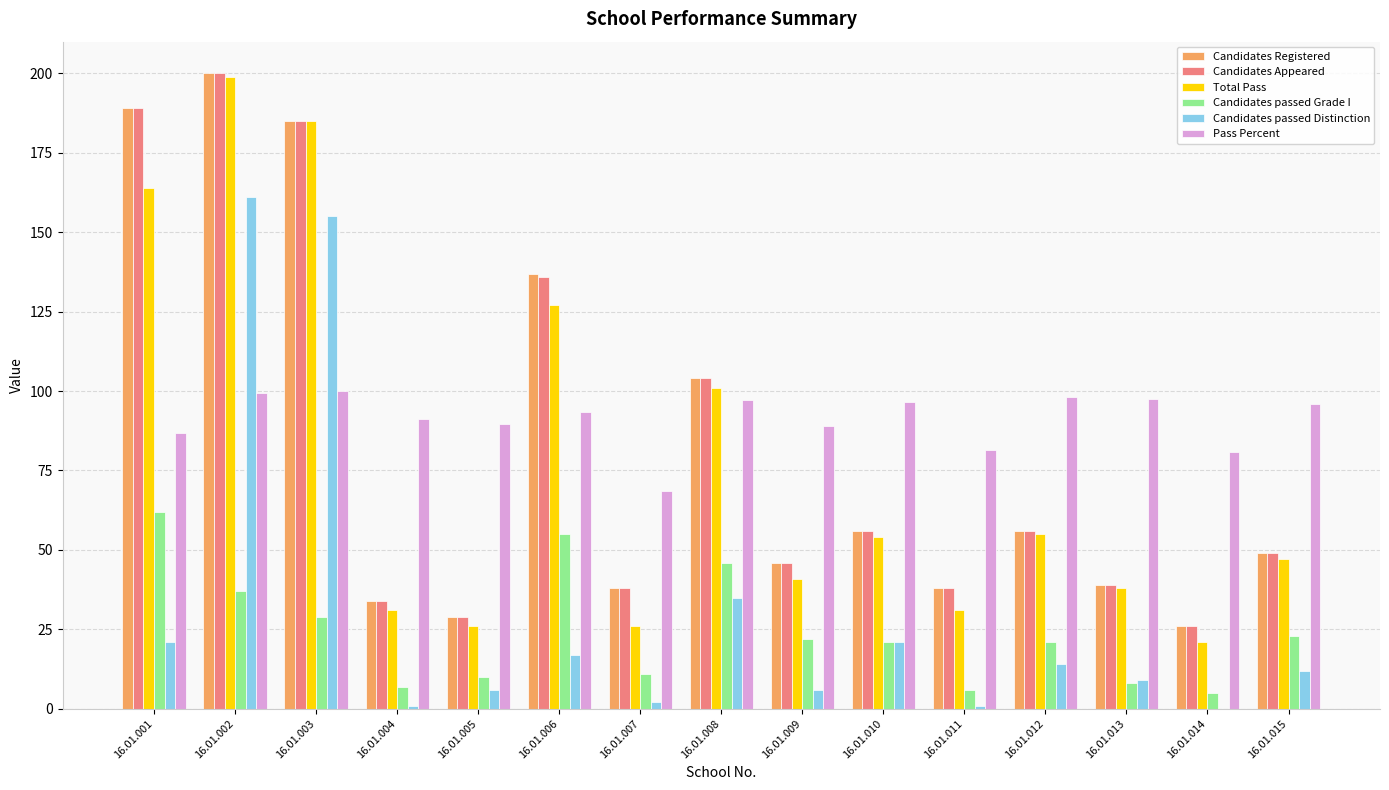

What is the average value of the Candidates passed Grade I series?

24.2